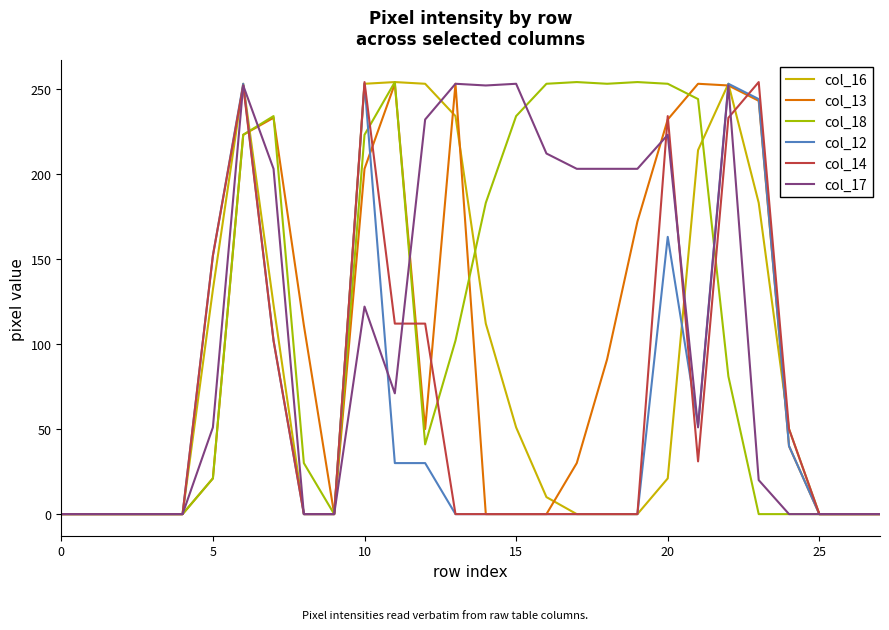

What is the maximum value shown in the chart?

254